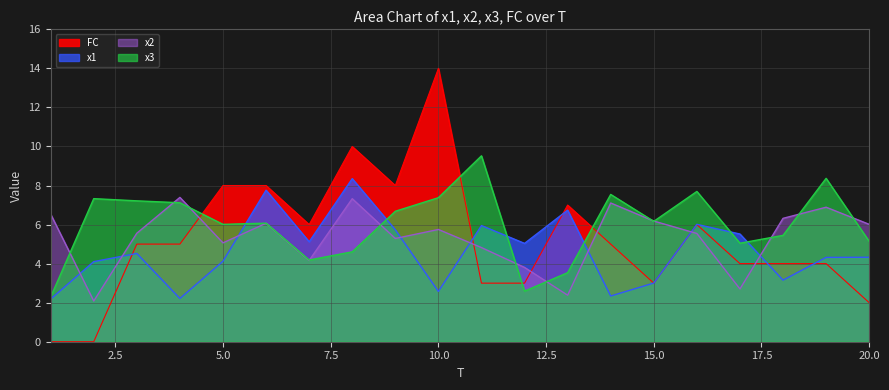

True or false: x1 has a value of 9.0 at 7.

False